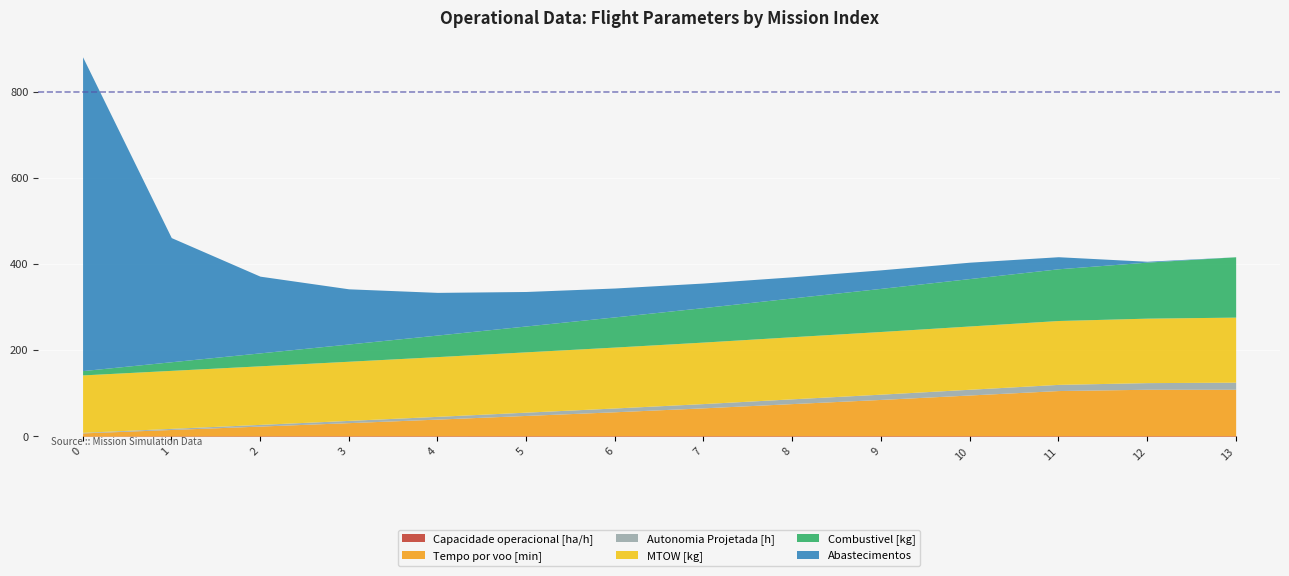

True or false: Tempo por voo [min] and Capacidade operacional [ha/h] intersect in this chart.

False